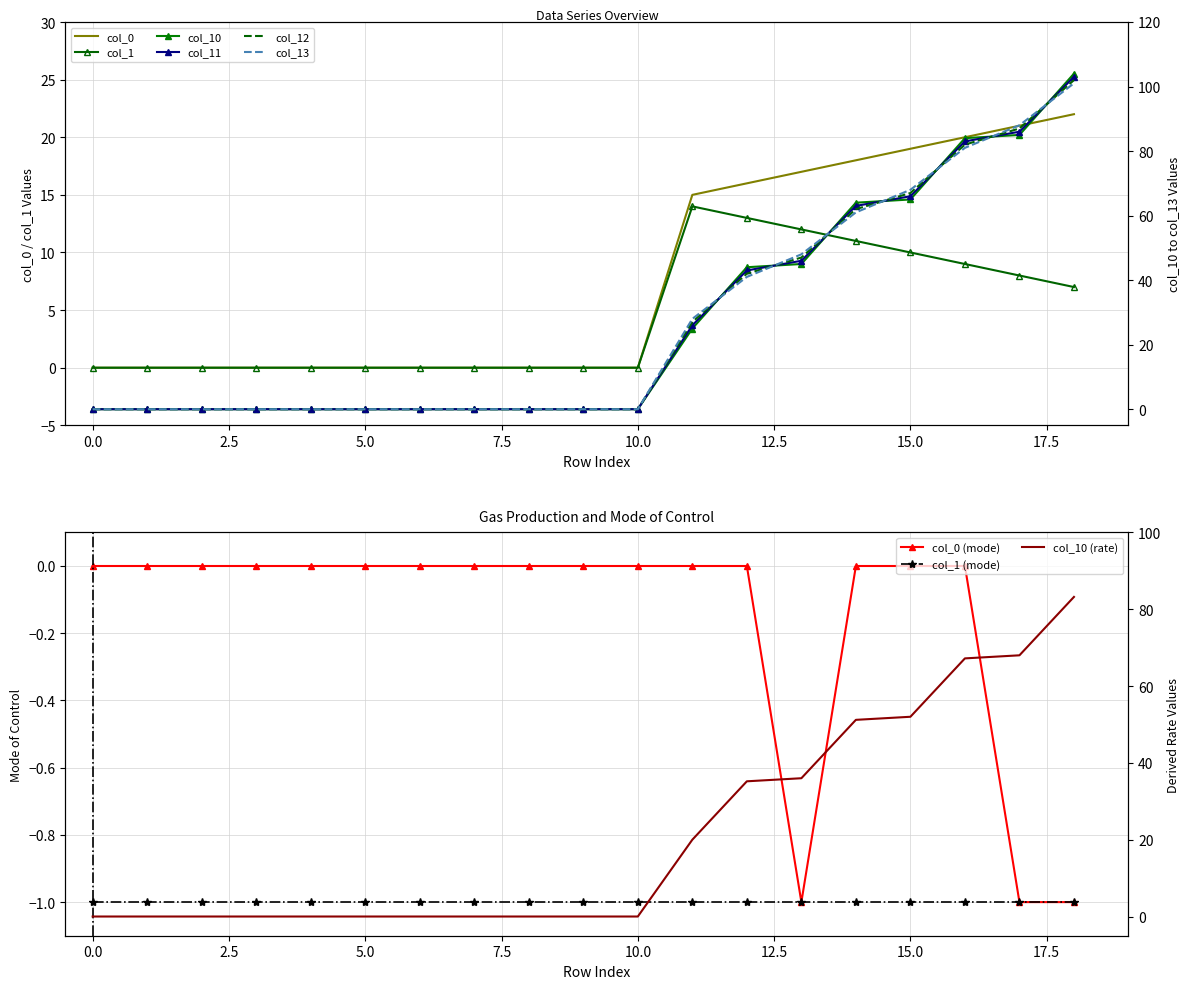

True or false: col_11 has a value of -59.6 at 7.

False